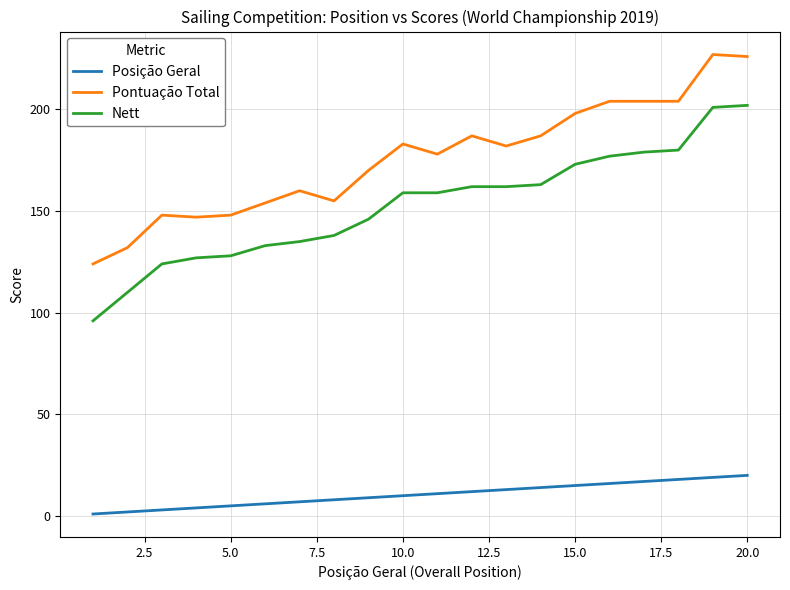

Does the chart have visible grid lines?

Yes